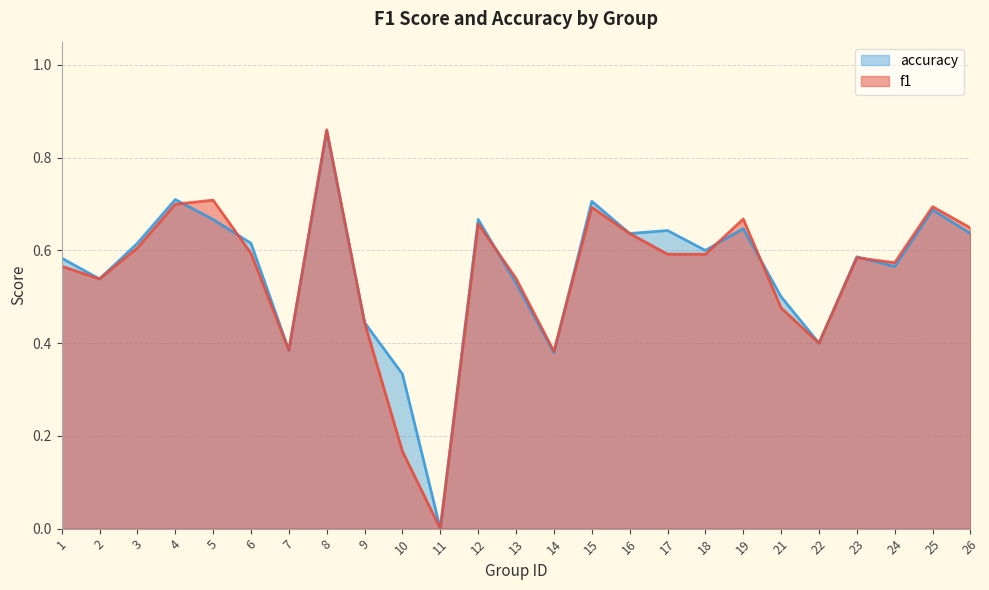

What is the average value of the accuracy series?

0.6